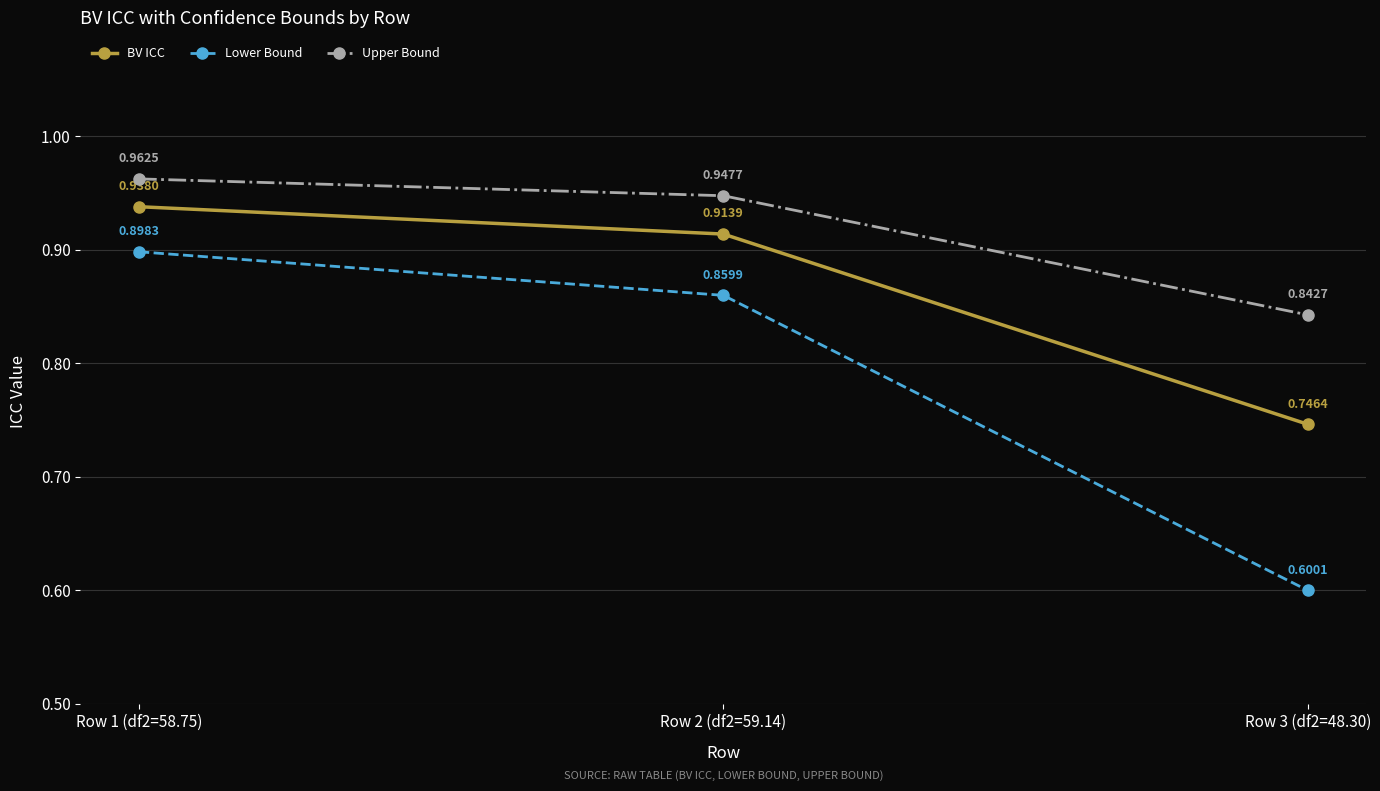

Rank the categories by BV ICC value from lowest to highest.

Row 3 (df2=48.30), Row 2 (df2=59.14), Row 1 (df2=58.75)